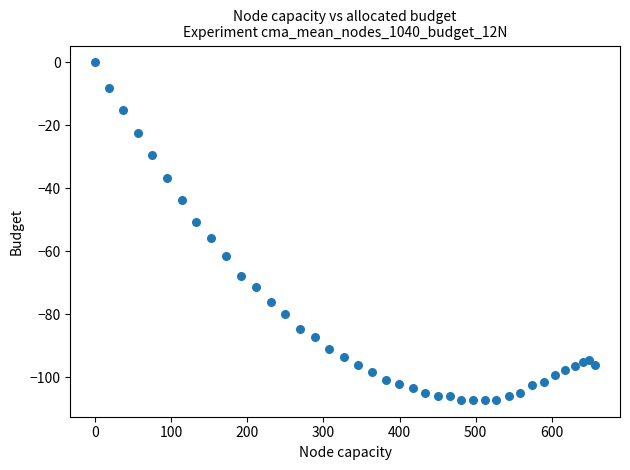

What is the range of X values (max minus min)?

656.9